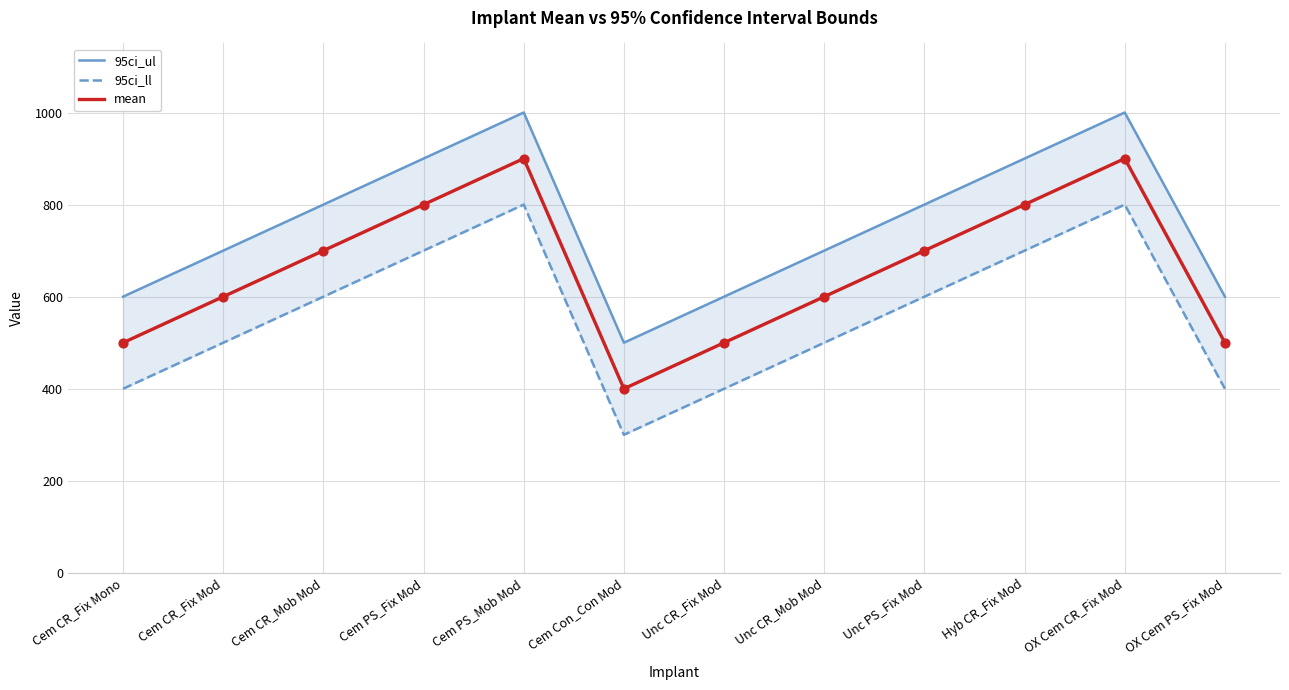

What is the total value across all series at Unc PS_Fix Mod?

2100